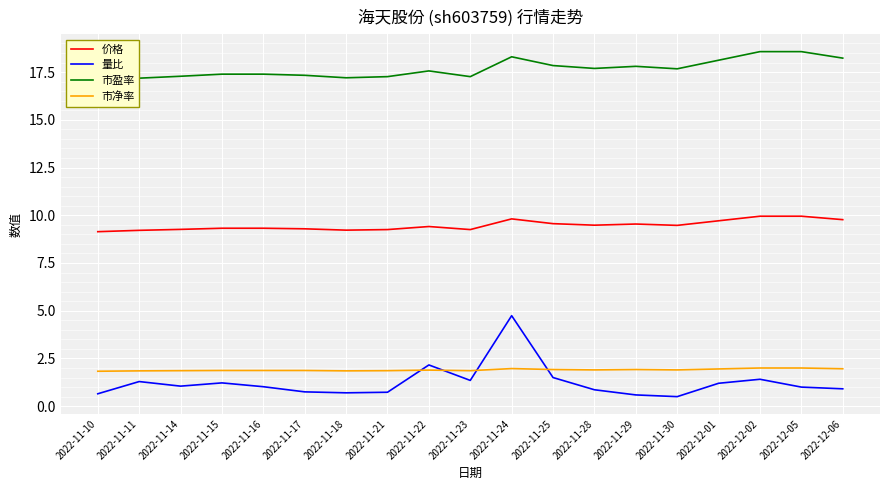

What is the difference between the 价格 values at 2022-11-15 and 2022-11-24?

0.5